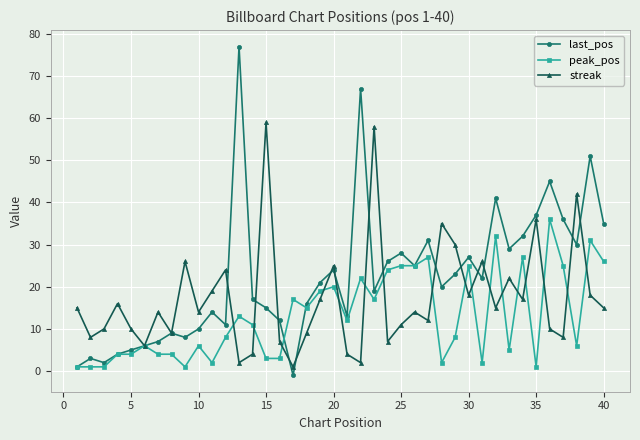

Which series has the widest spread of values?

last_pos